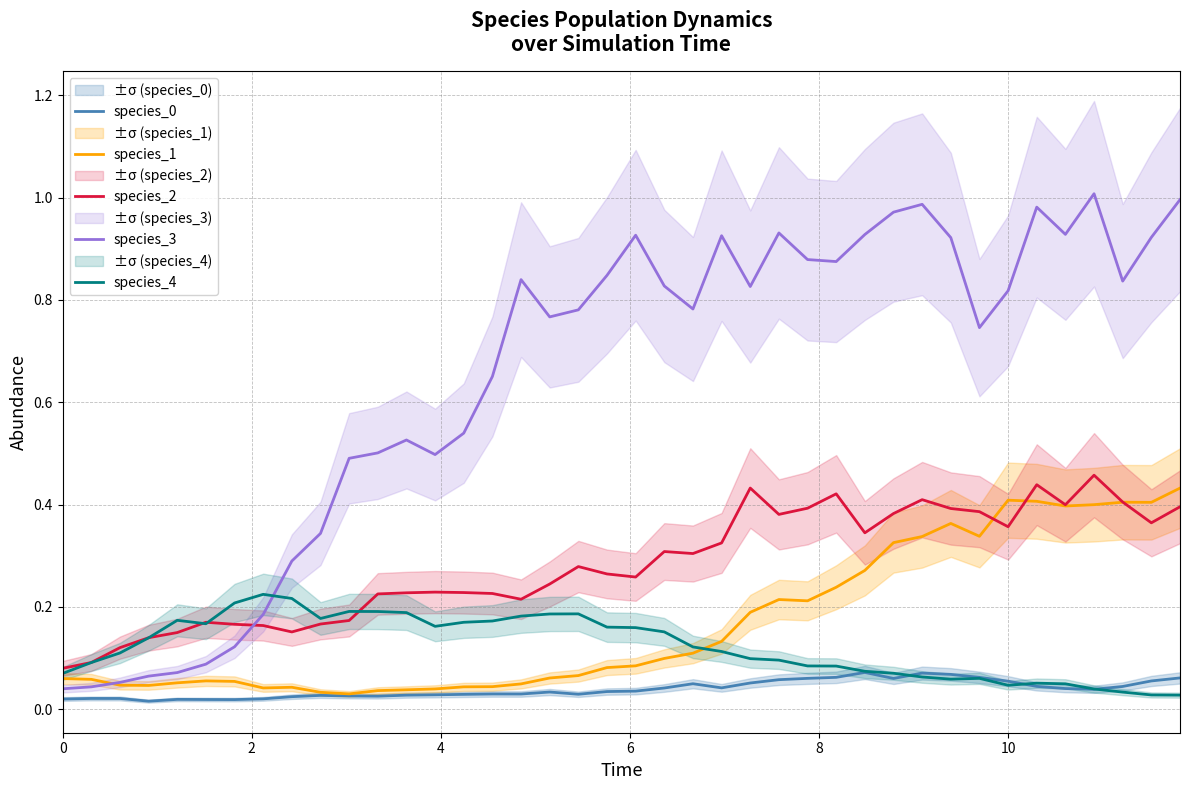

What are all the series names shown in the legend?

species_0, species_1, species_2, species_3, species_4